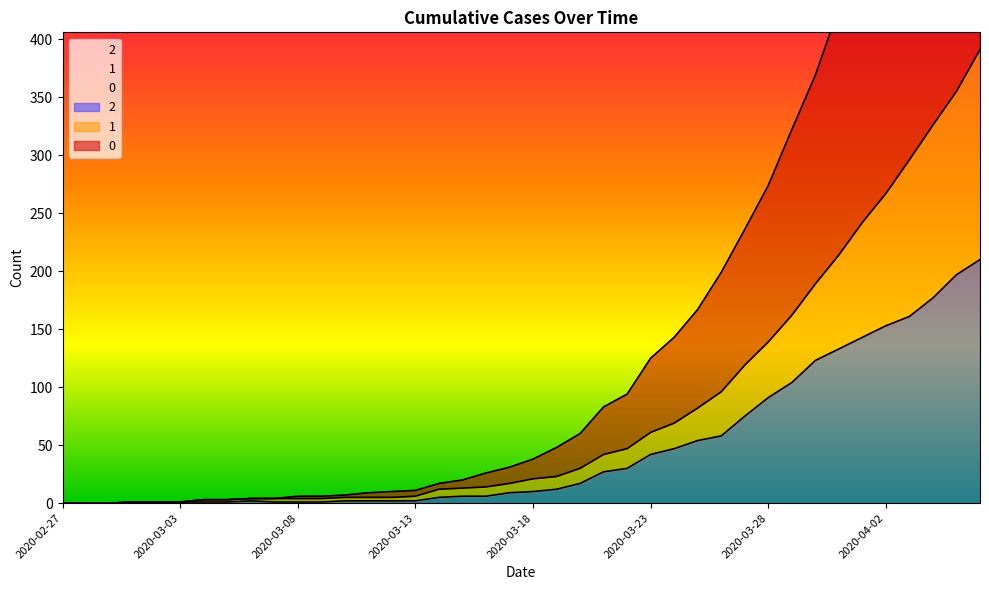

How many values in 0 are above zero?

37